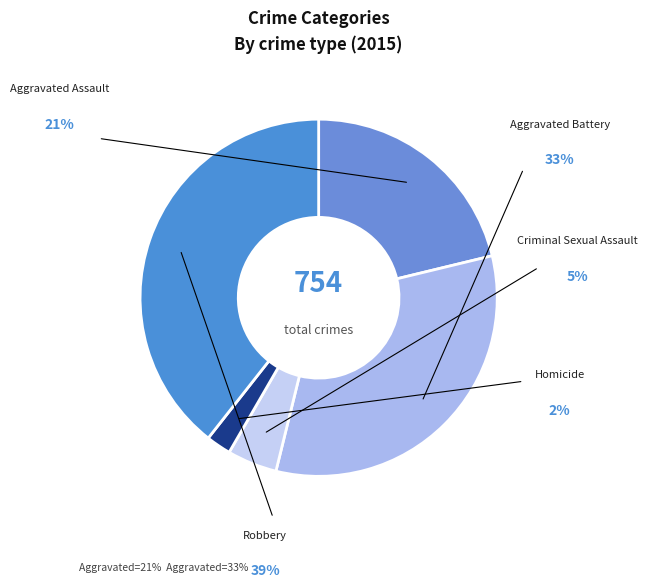

How many slices are in this pie chart?

5